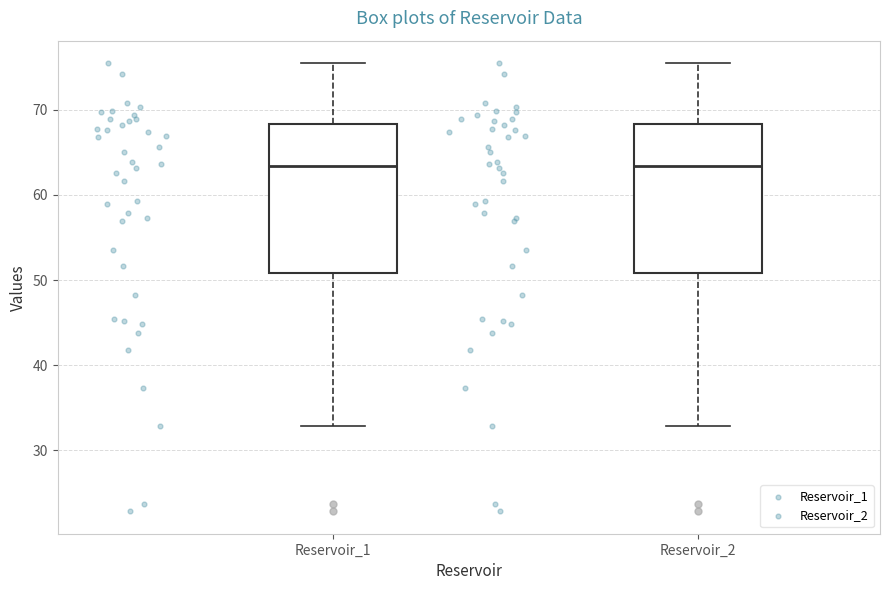

Reading left to right, read every box against the y-axis: the position of its median line, the range the box covers, and the ends of its whiskers. The values are not printed on the chart, so give them approximately, as read against the axis.

Reservoir_1: median 63, box 51 to 68, whiskers 33 to 75
Reservoir_2: median 63, box 51 to 68, whiskers 33 to 75